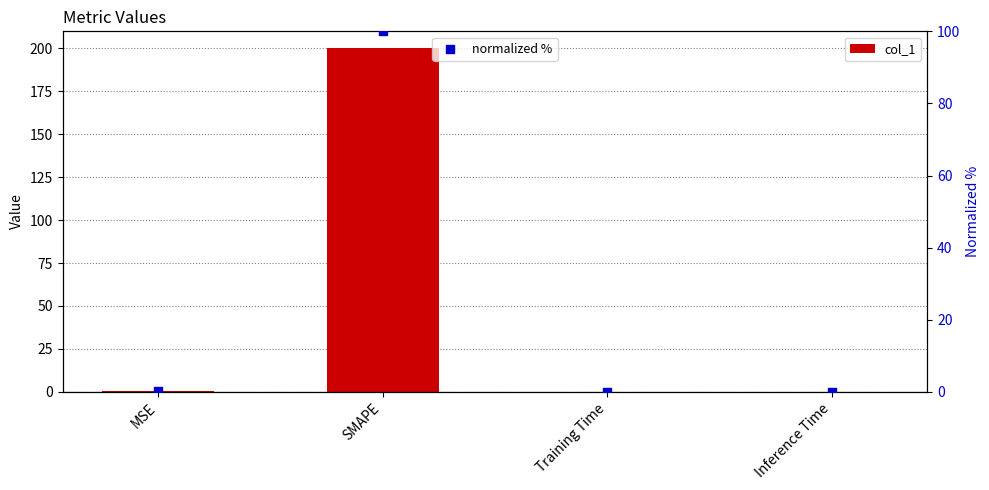

At how many categories does at least one series exceed 95?

1